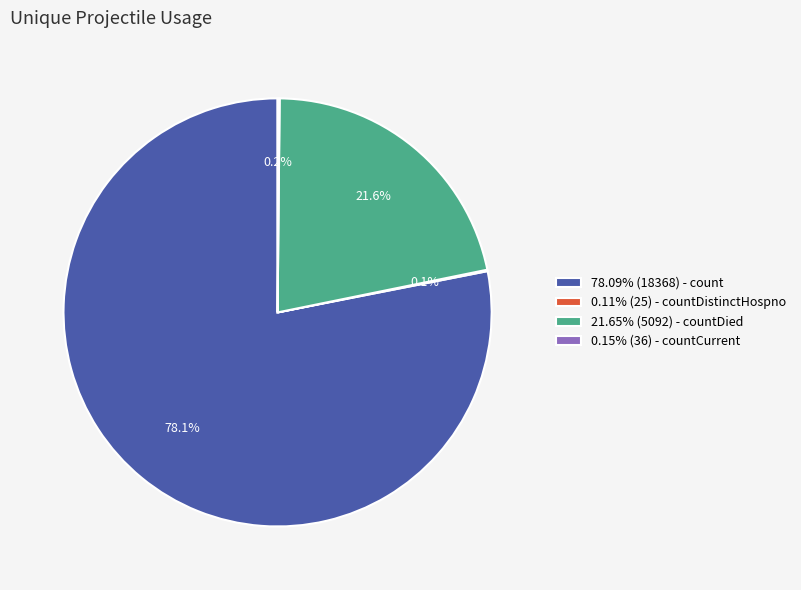

Does 78.09% (18368) - count account for over 50% of the chart?

Yes